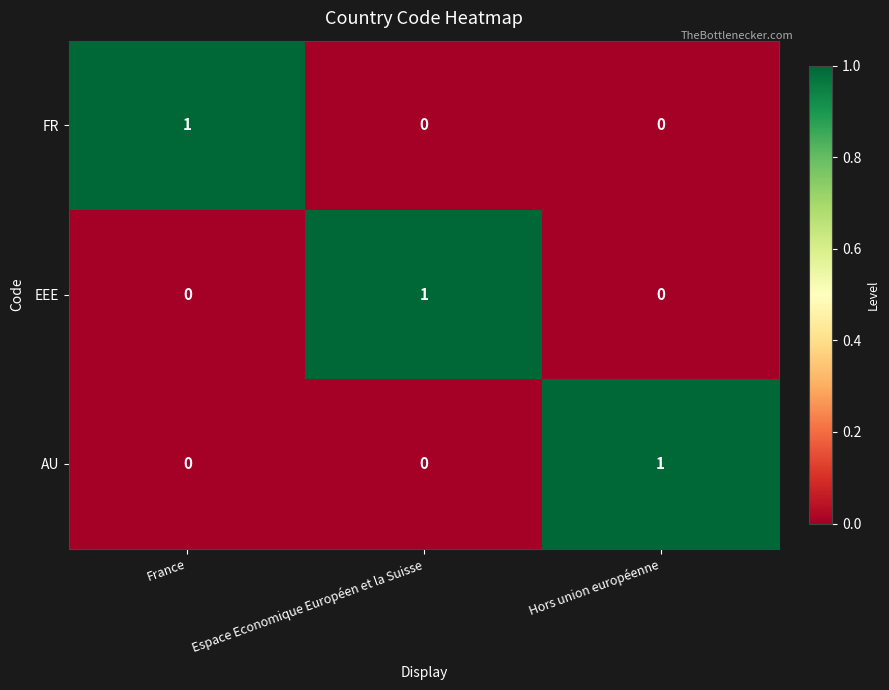

True or false: FR has a value of 1 at Hors union européenne.

False